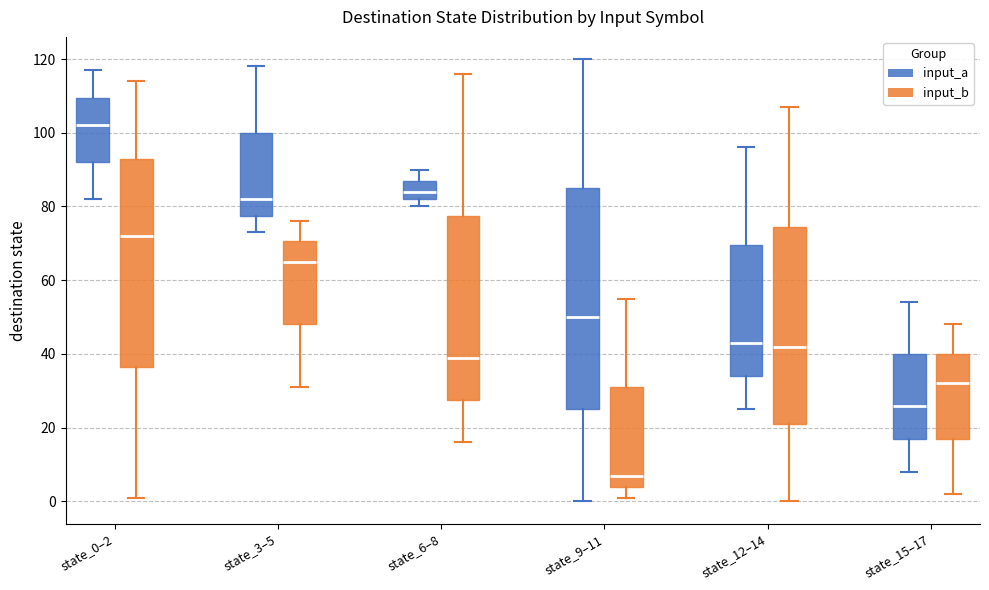

Reading left to right, read every box against the y-axis: the position of its median line, the range the box covers, and the ends of its whiskers. The values are not printed on the chart, so give them approximately, as read against the axis.

state_0–2 (input_a): median 102, box 92 to 110, whiskers 82 to 118
state_0–2 (input_b): median 72, box 36 to 94, whiskers 2 to 114
state_3–5 (input_a): median 82, box 78 to 100, whiskers 74 to 118
state_3–5 (input_b): median 66, box 48 to 70, whiskers 32 to 76
state_6–8 (input_a): median 84, box 82 to 88, whiskers 80 to 90
state_6–8 (input_b): median 40, box 28 to 78, whiskers 16 to 116
state_9–11 (input_a): median 50, box 26 to 86, whiskers 0 to 120
state_9–11 (input_b): median 8, box 4 to 32, whiskers 2 to 56
state_12–14 (input_a): median 44, box 34 to 70, whiskers 26 to 96
state_12–14 (input_b): median 42, box 22 to 74, whiskers 0 to 108
state_15–17 (input_a): median 26, box 18 to 40, whiskers 8 to 54
state_15–17 (input_b): median 32, box 18 to 40, whiskers 2 to 48